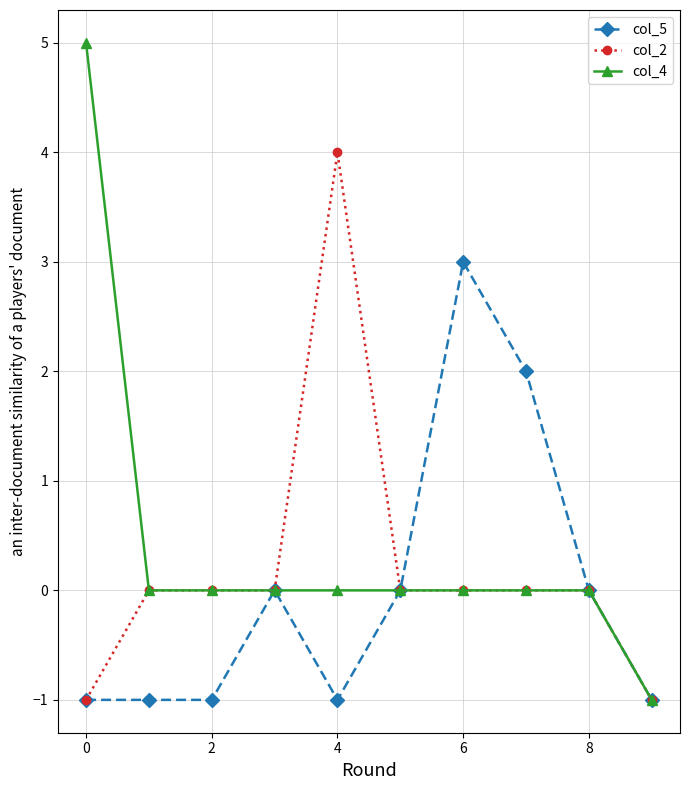

True or false: col_2 has more than 0 interior local peaks.

True